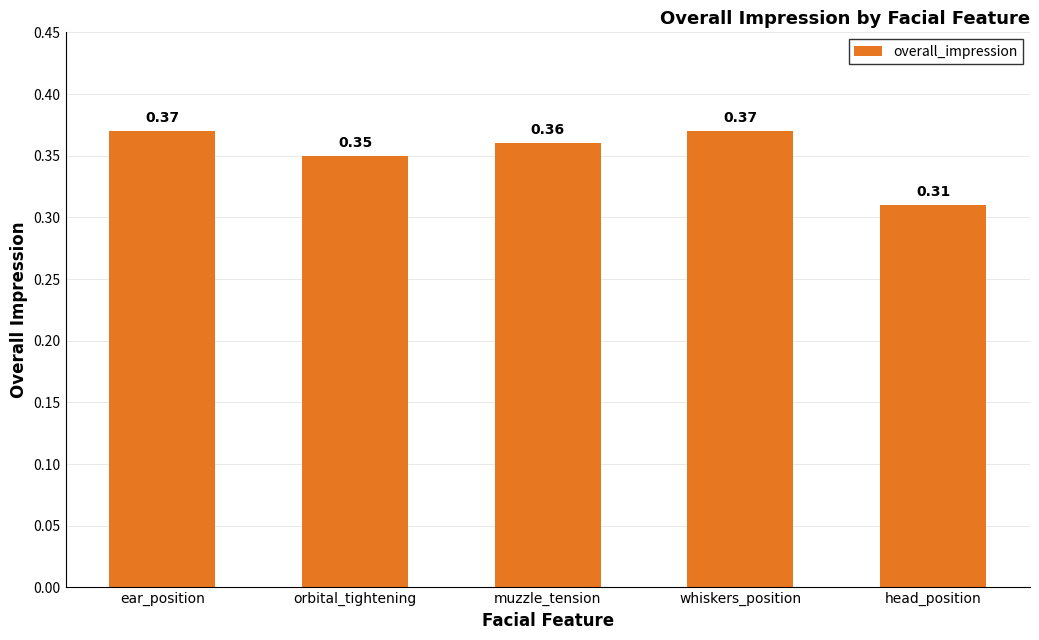

Which label corresponds to the smallest value in the chart?

head_position